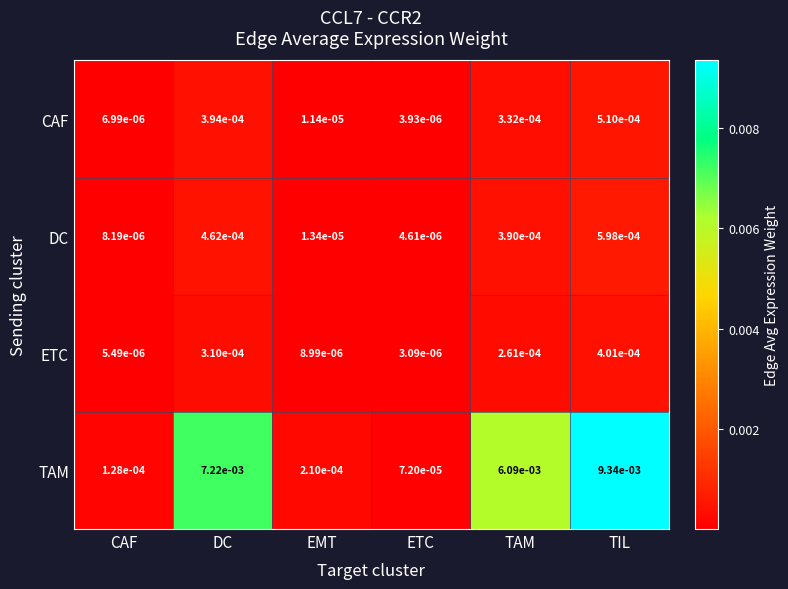

Where is TAM nearest to the value 0?

ETC